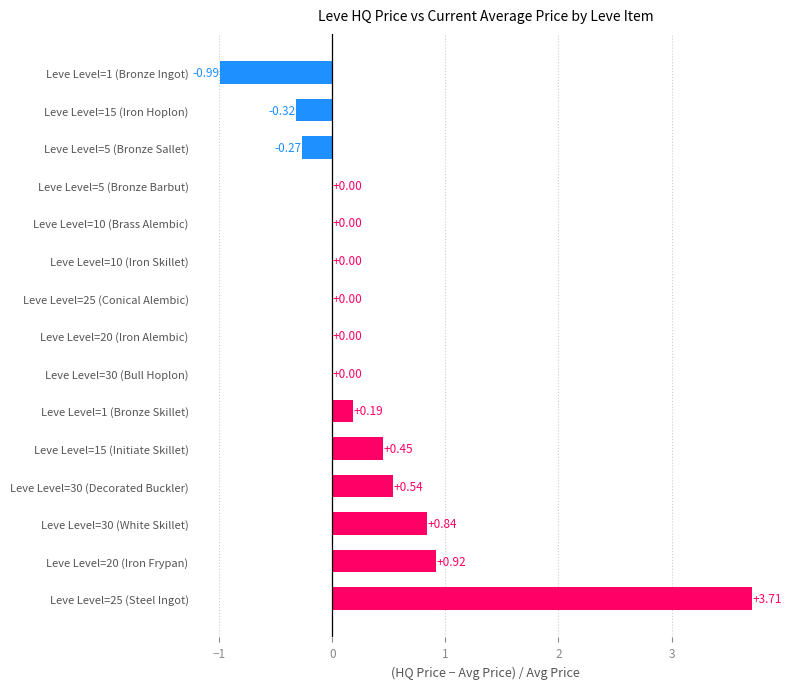

What is the change in value from Leve Level=20 (Iron Frypan) to Leve Level=10 (Iron Skillet)?

-0.9